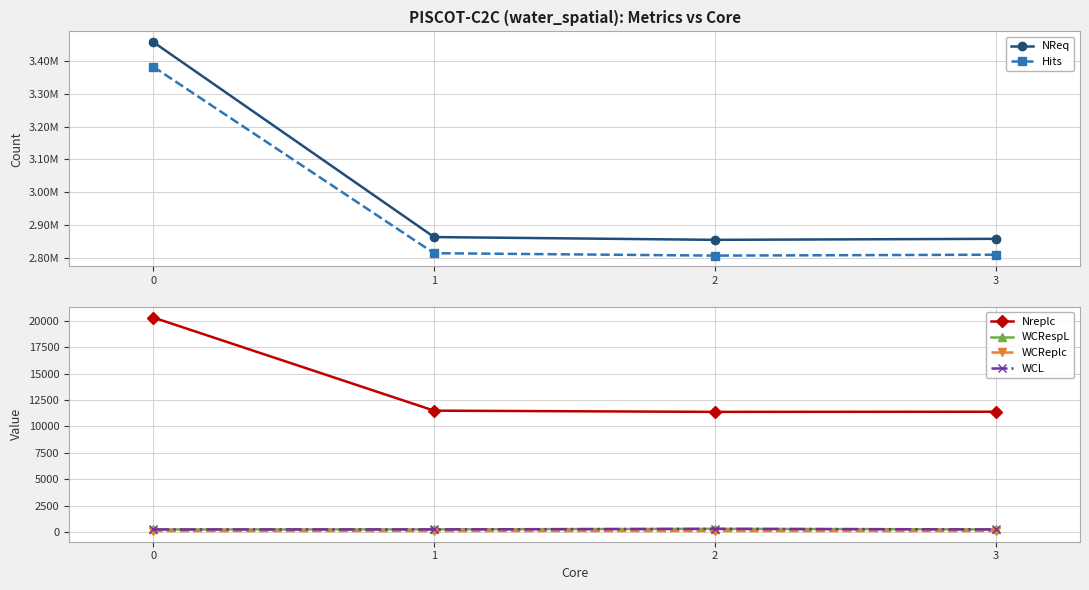

What is the value of the WCReplc point at the 4th from the left?

135